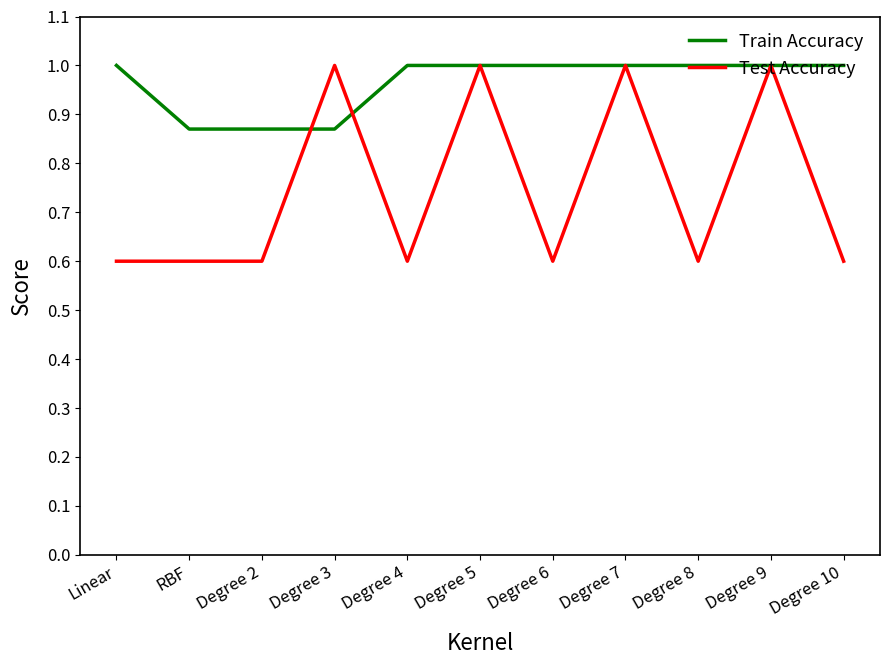

What position from the left is Degree 5?

6